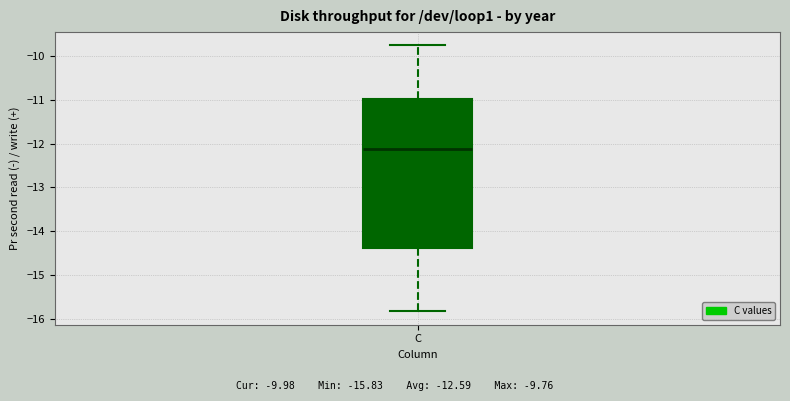

Transcribe this box plot: give where the median line is, the range the box spans, and where the two whiskers end, as read against the y-axis. The values are not printed on the chart, so give them approximately, as read against the axis.

median -12.1, box -14.4 to -11.0, whiskers -15.8 to -9.8